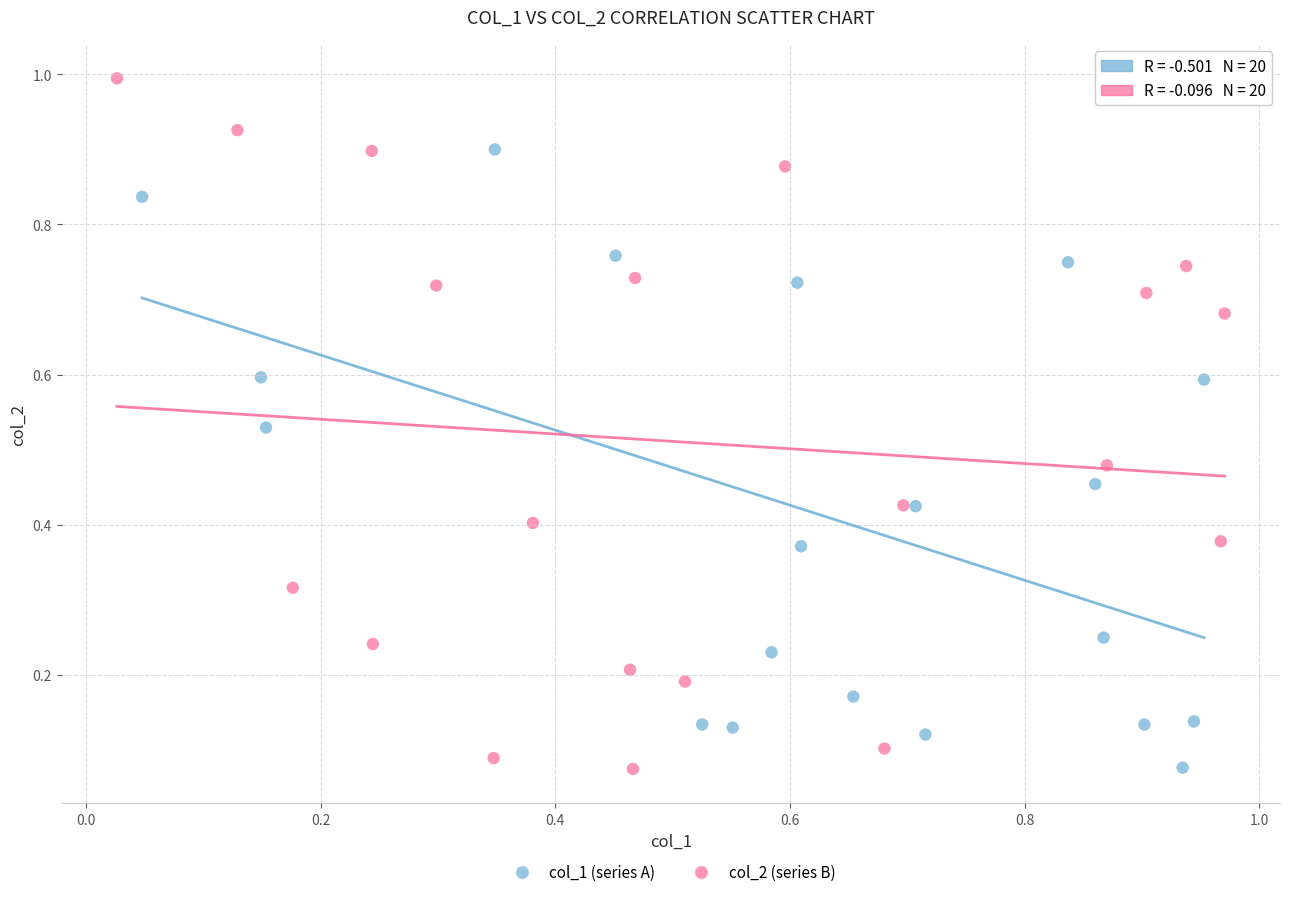

Which series has the widest spread of Y values?

col_2 (series B)